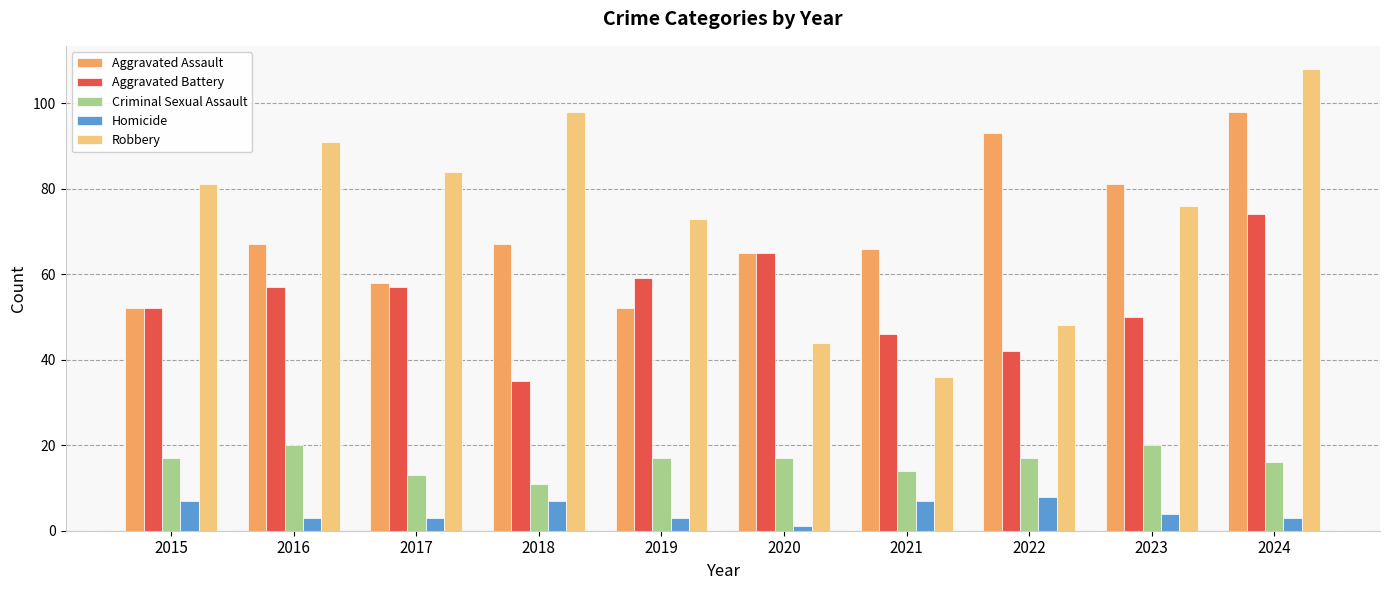

What is the difference between the second highest and minimum values in the Aggravated Assault series?

41